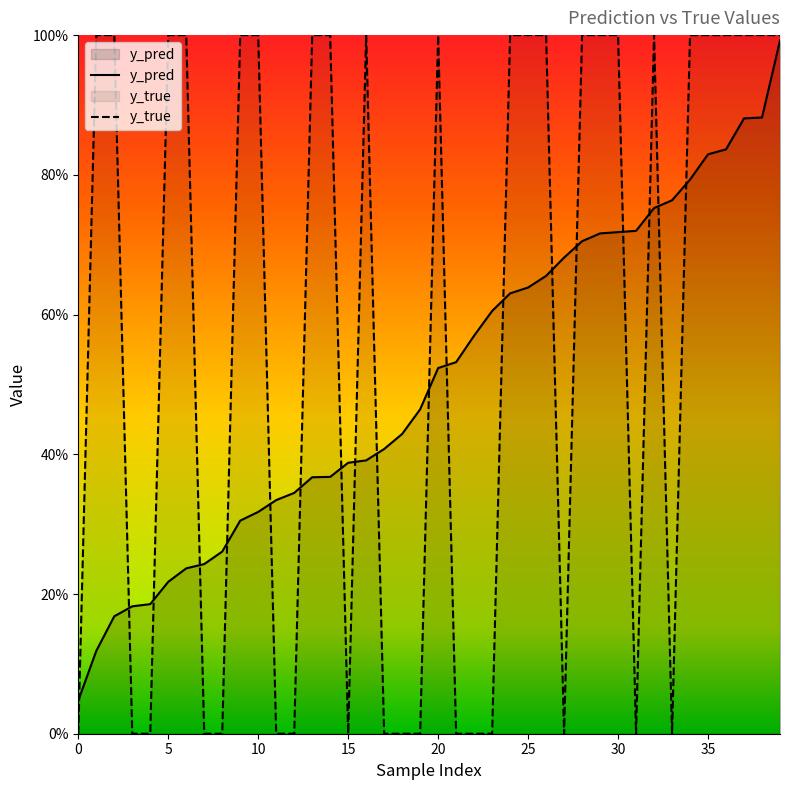

Which series changed the most between 40 and 22?

y_pred